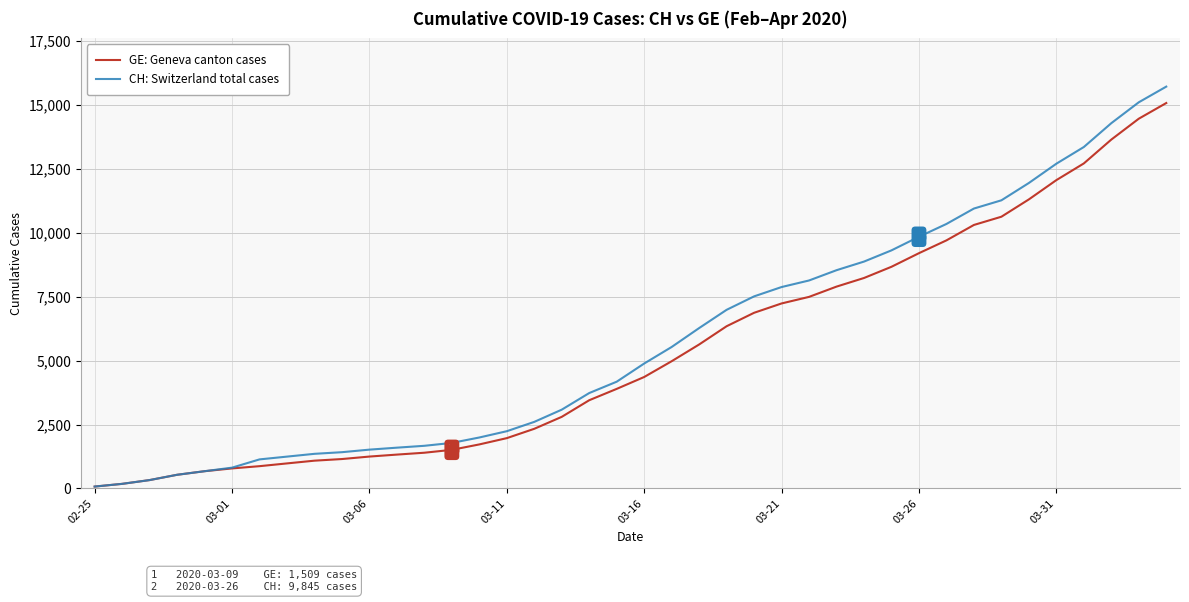

What is the greatest value displayed?

15719